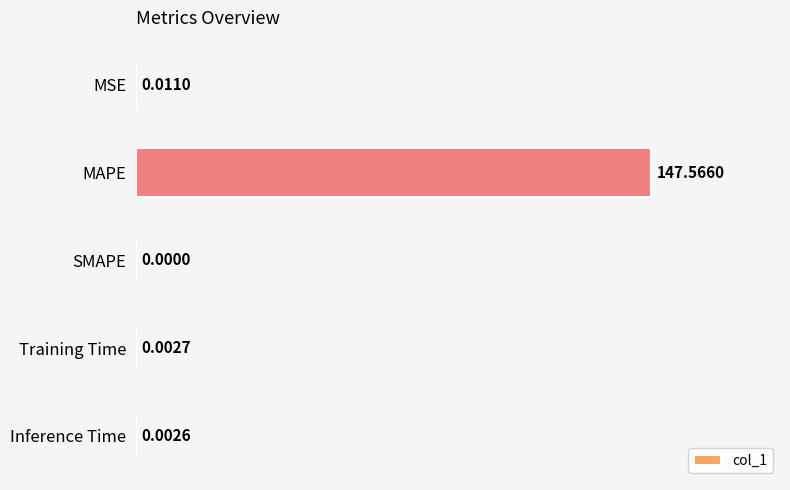

What is the average value?

29.5